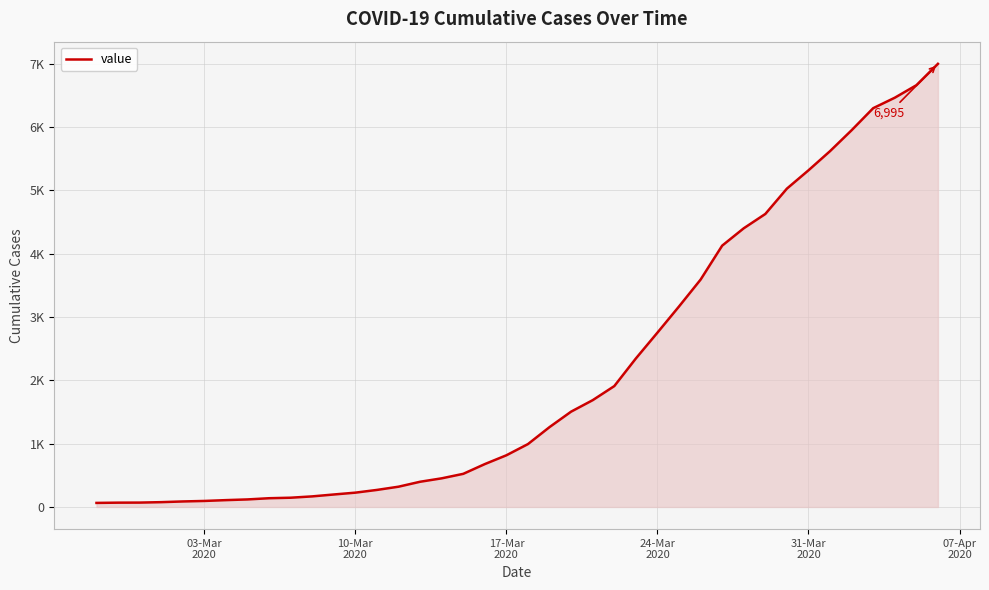

True or false: there are more than 2 points higher than both neighbors.

False